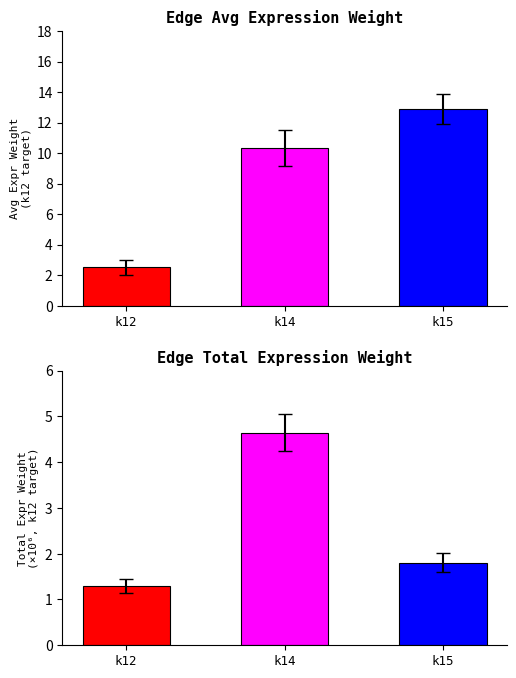

Are the bars horizontal?

No